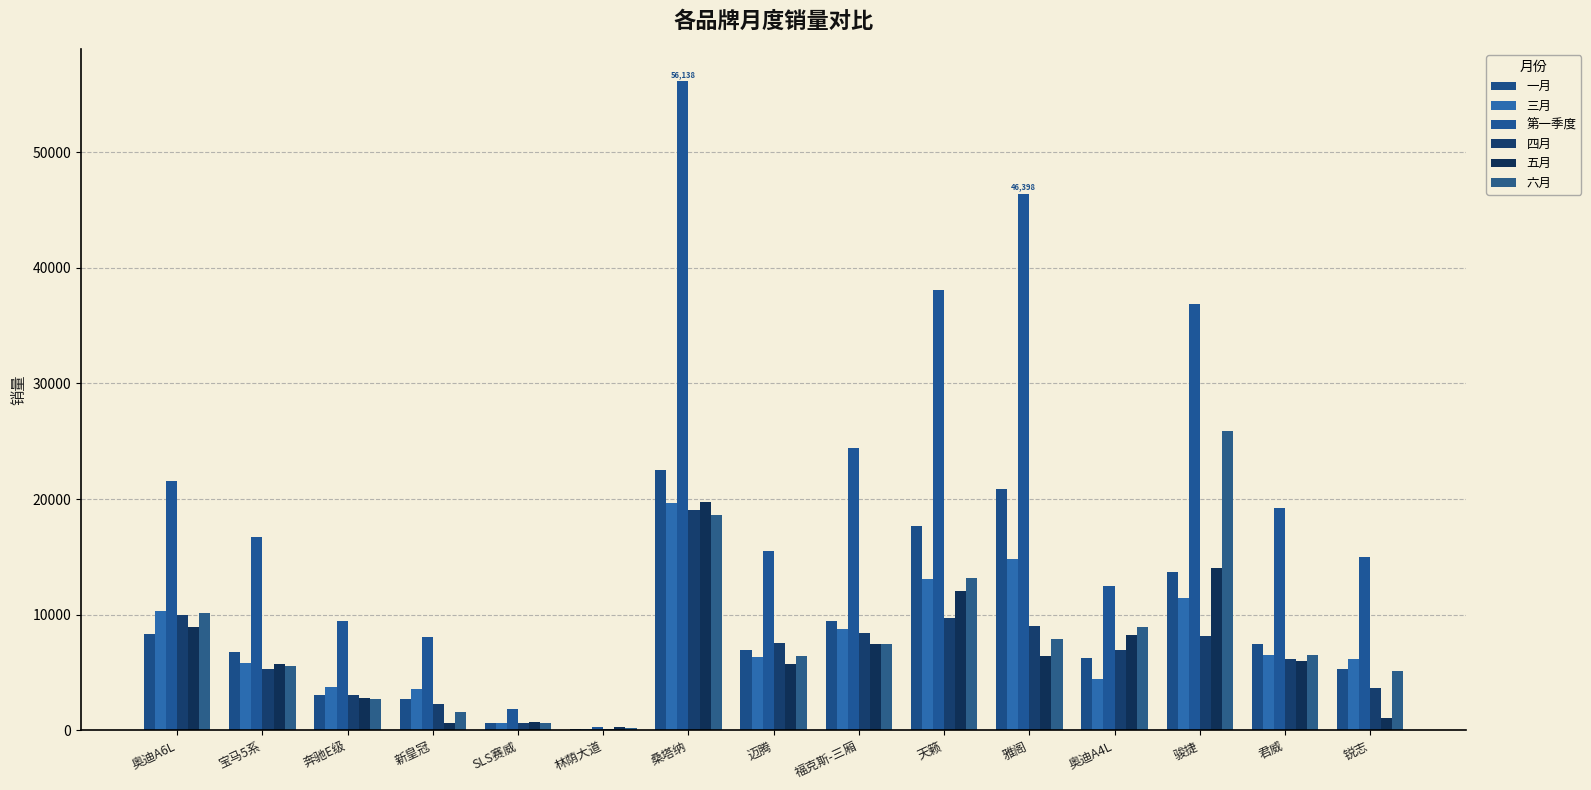

Count the number of data series in this chart.

6